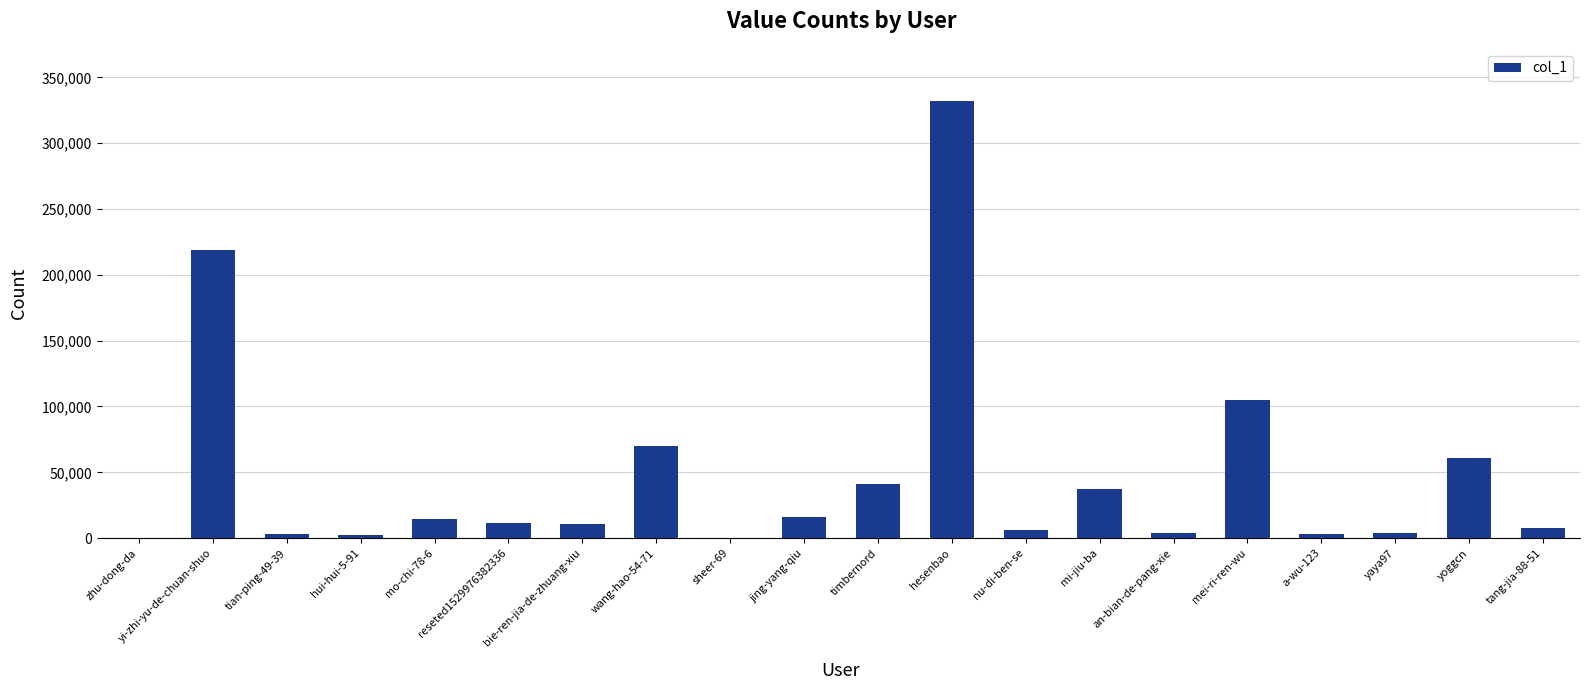

What is the change in value from wang-hao-54-71 to jing-yang-qiu?

-54068